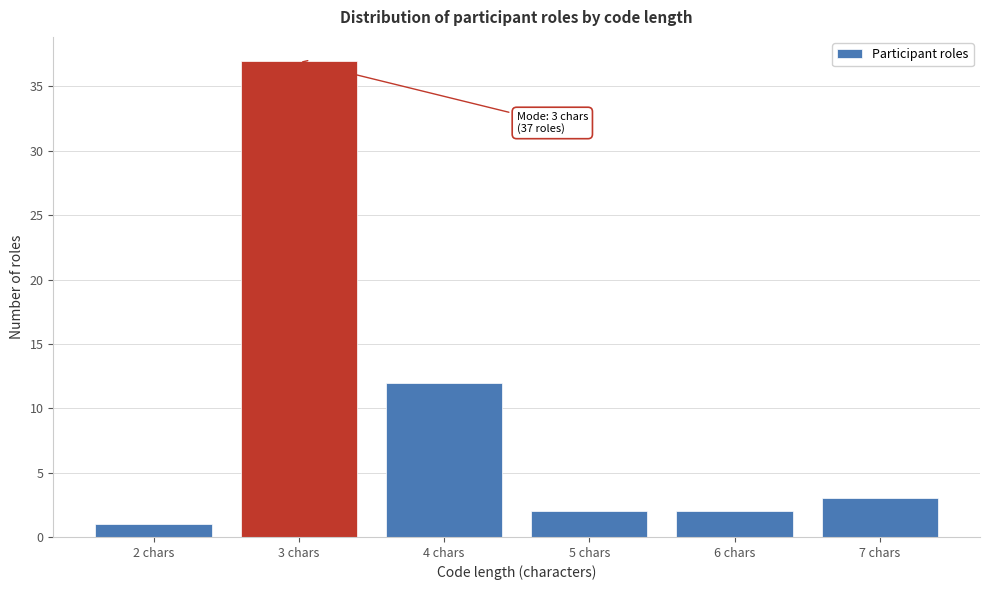

Reading left to right, extract all data points from this chart.

1	37	12	2	2	3